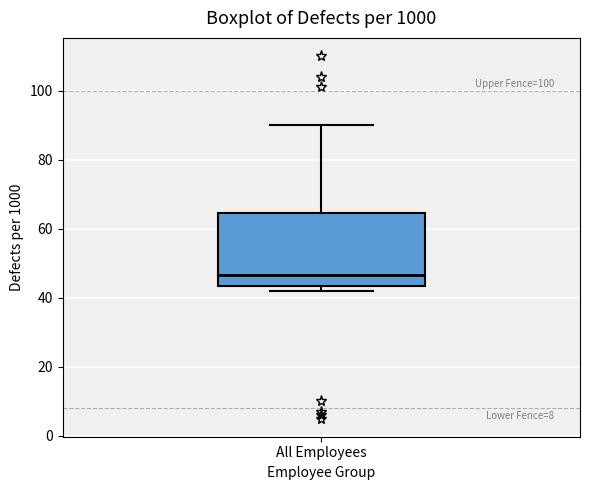

Read this box plot against the y-axis: the position of the median line, the range covered by the box, and the ends of both whiskers. The values are not printed on the chart, so give them approximately, as read against the axis.

median 46, box 44 to 64, whiskers 42 to 90